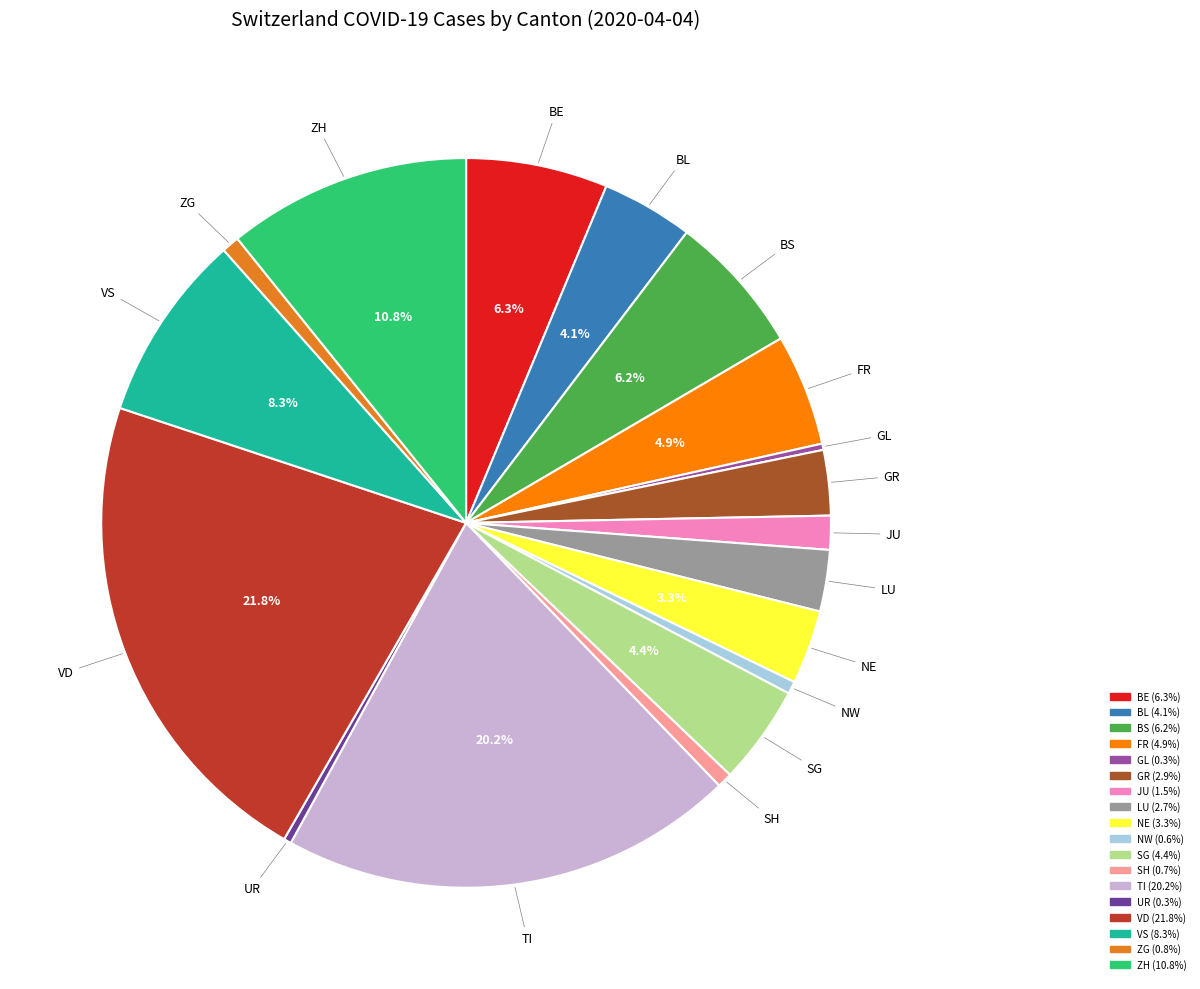

Count the number of slices in the pie.

18